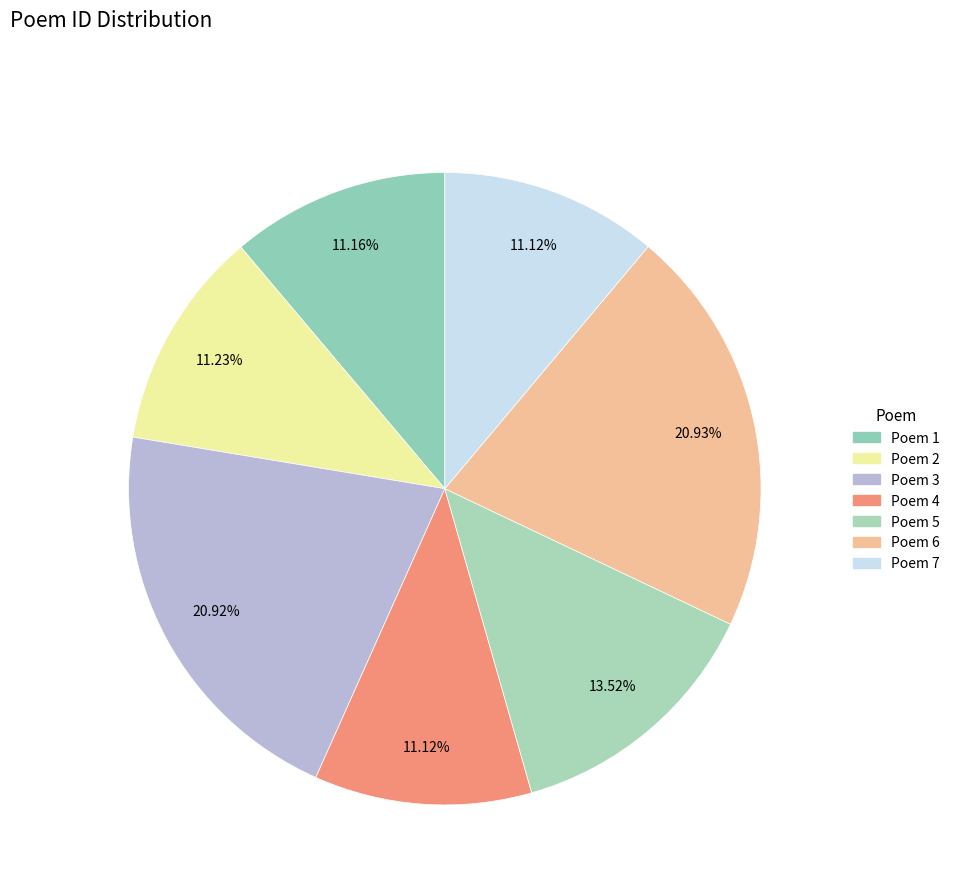

How many slices are in this pie chart?

7